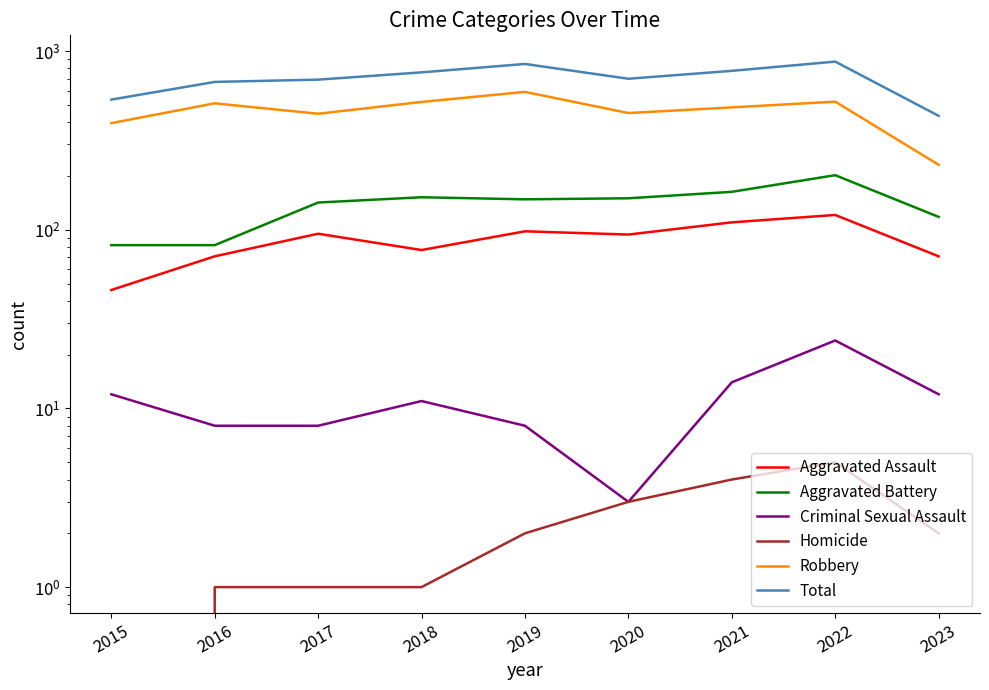

What is the value of the Total point at the 7th from the left?

775